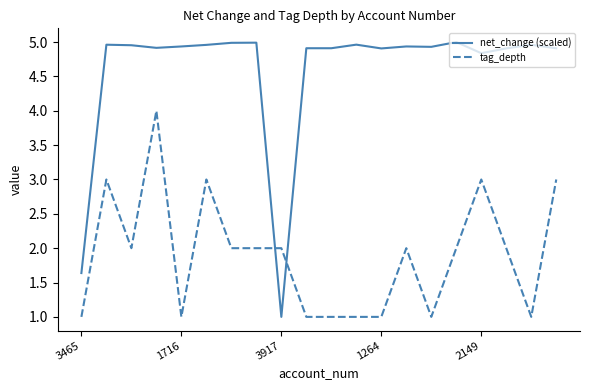

List the series in order of their peak value, lowest first.

tag_depth, net_change (scaled)